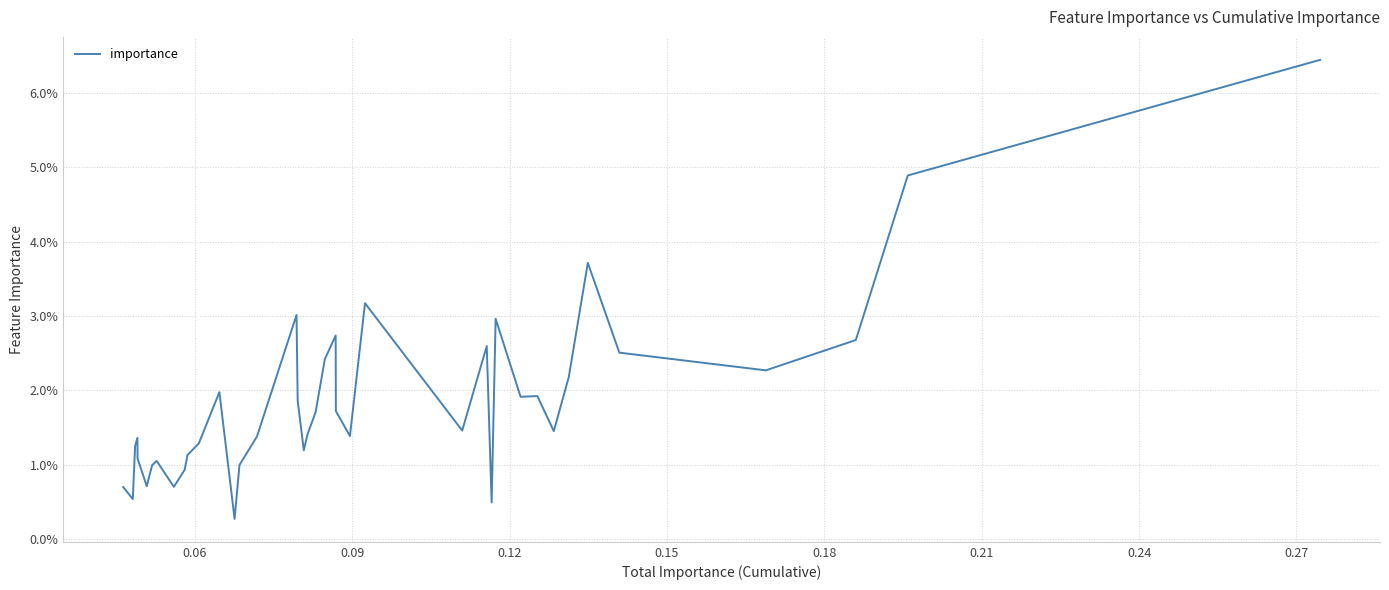

What is the difference between the maximum and minimum values?

0.1